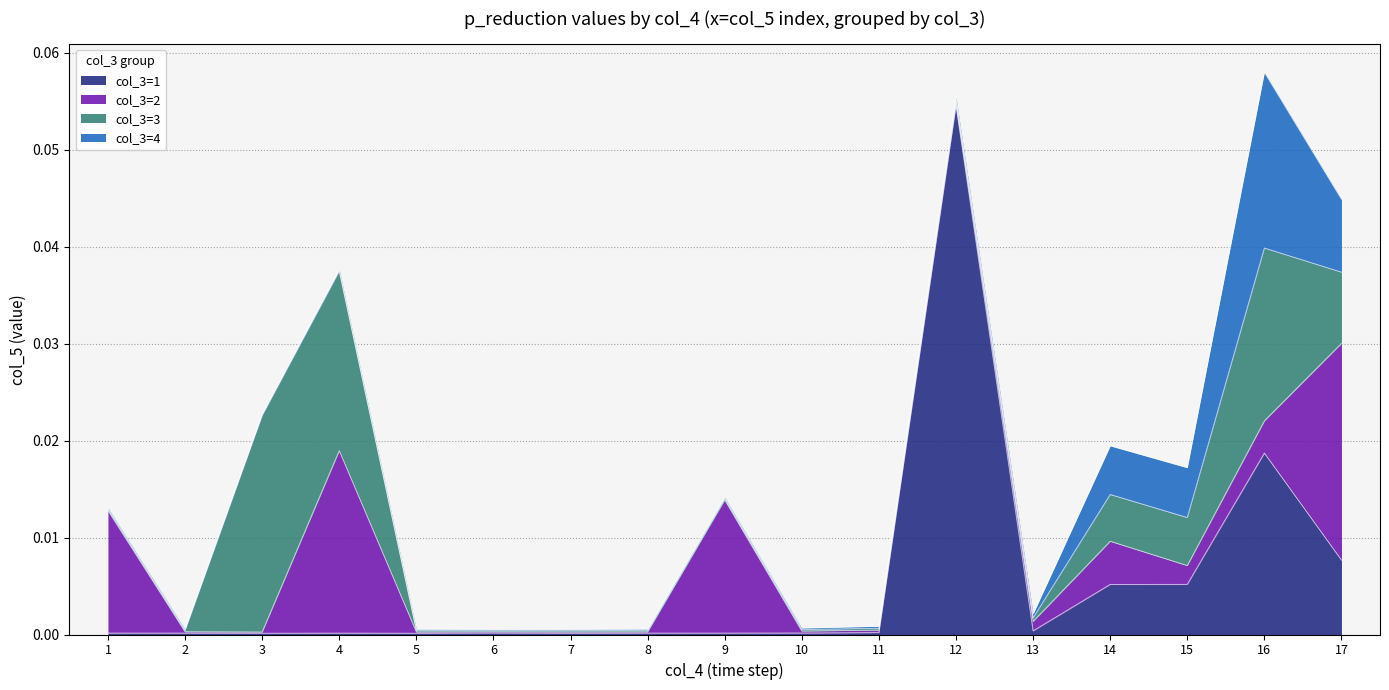

At which category is the sum across all series the highest?

16